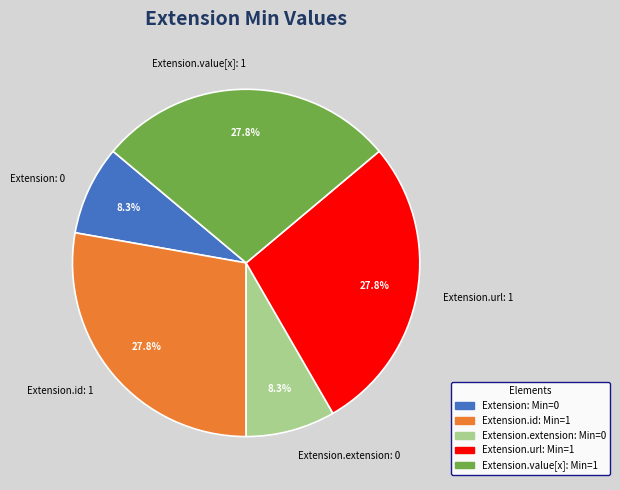

Combined, what portion of the pie is Extension.url: 1 and Extension.id: 1?

55.6%